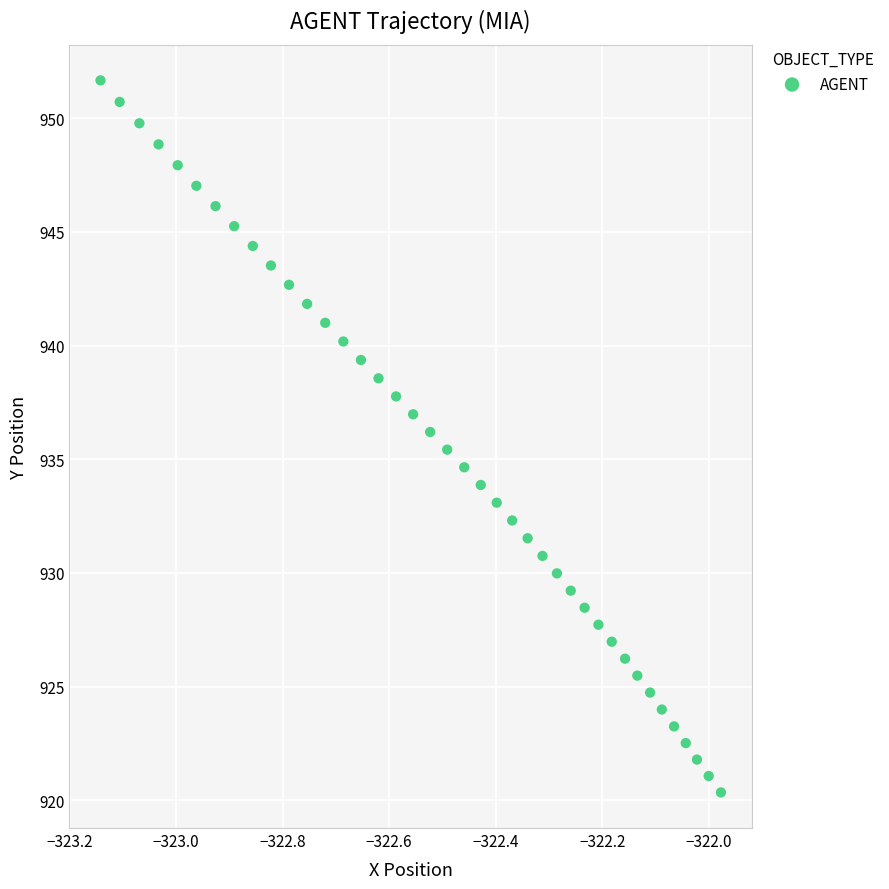

What is the range of X values (max minus min)?

1.2